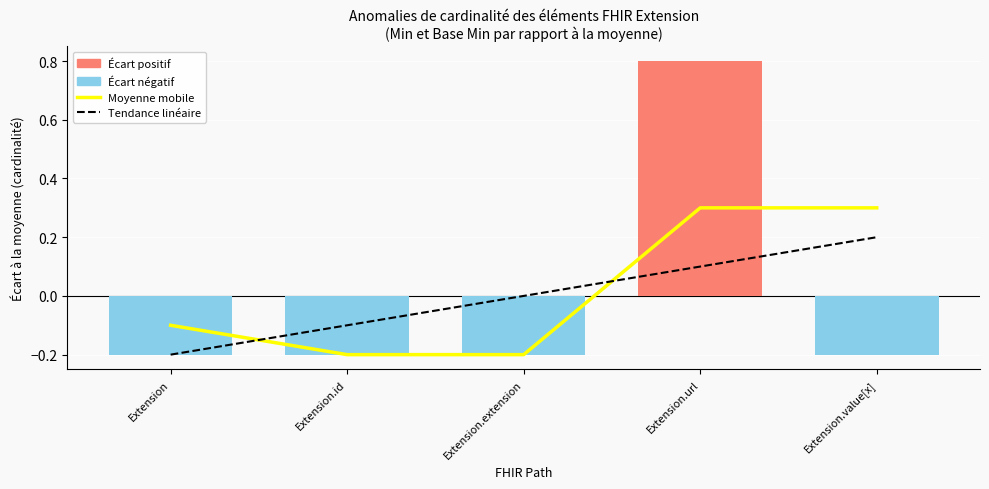

At how many categories does at least one series exceed 0?

3